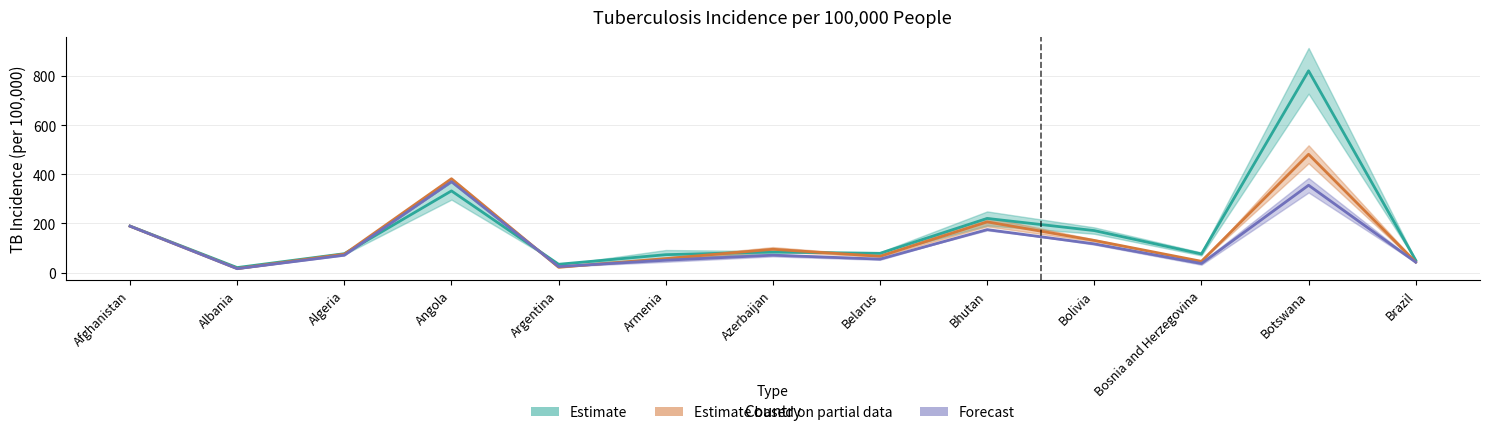

At which category does 2010 reach its first local peak?

Angola